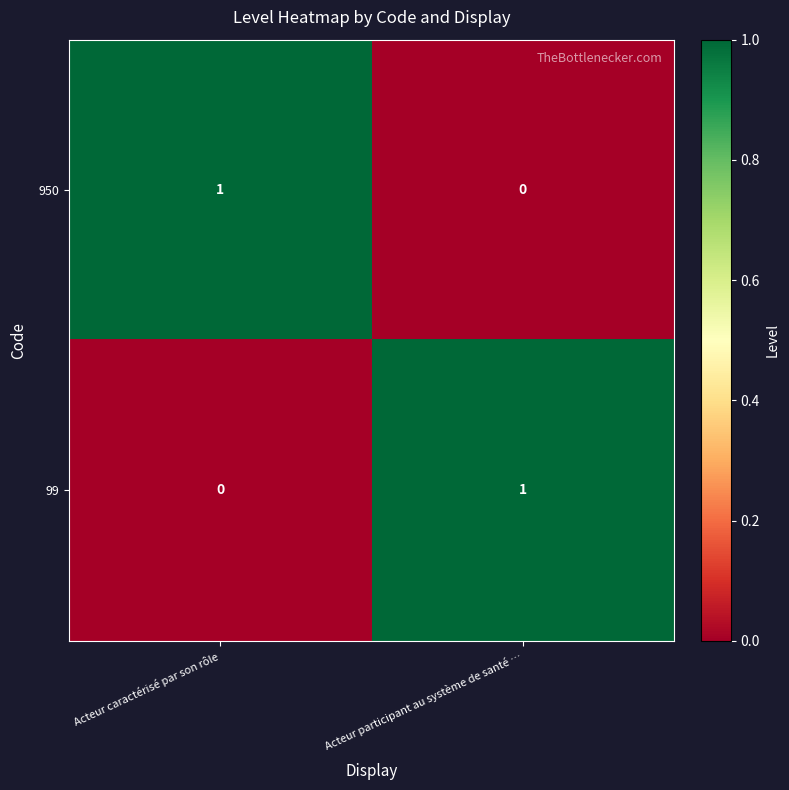

List the labels in order of 950 value, largest first.

Acteur caractérisé par son rôle, Acteur participant au système de santé …